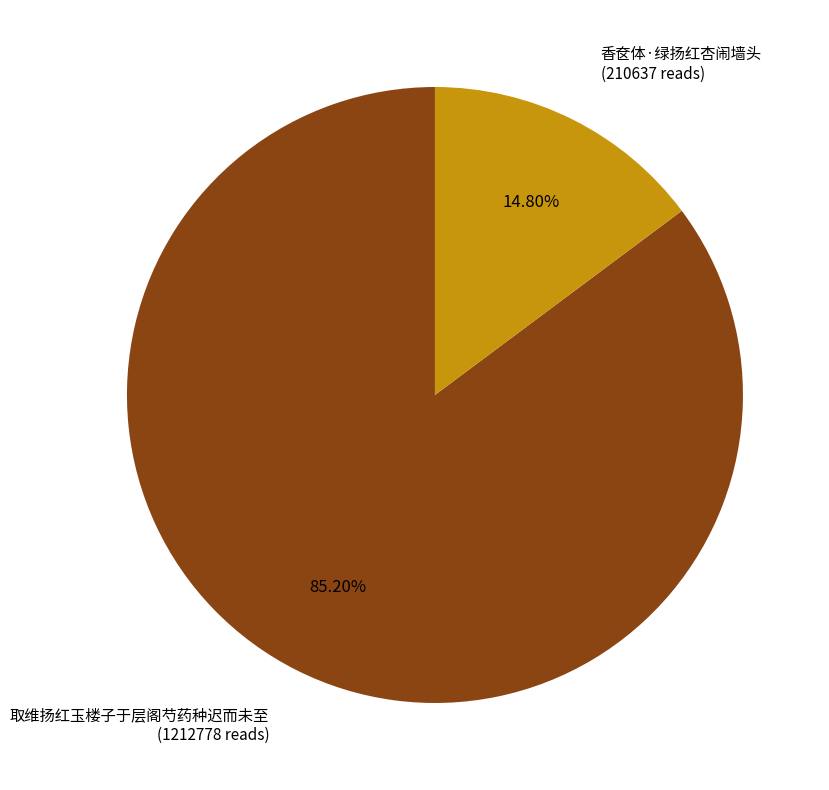

How many slices are in this pie chart?

2